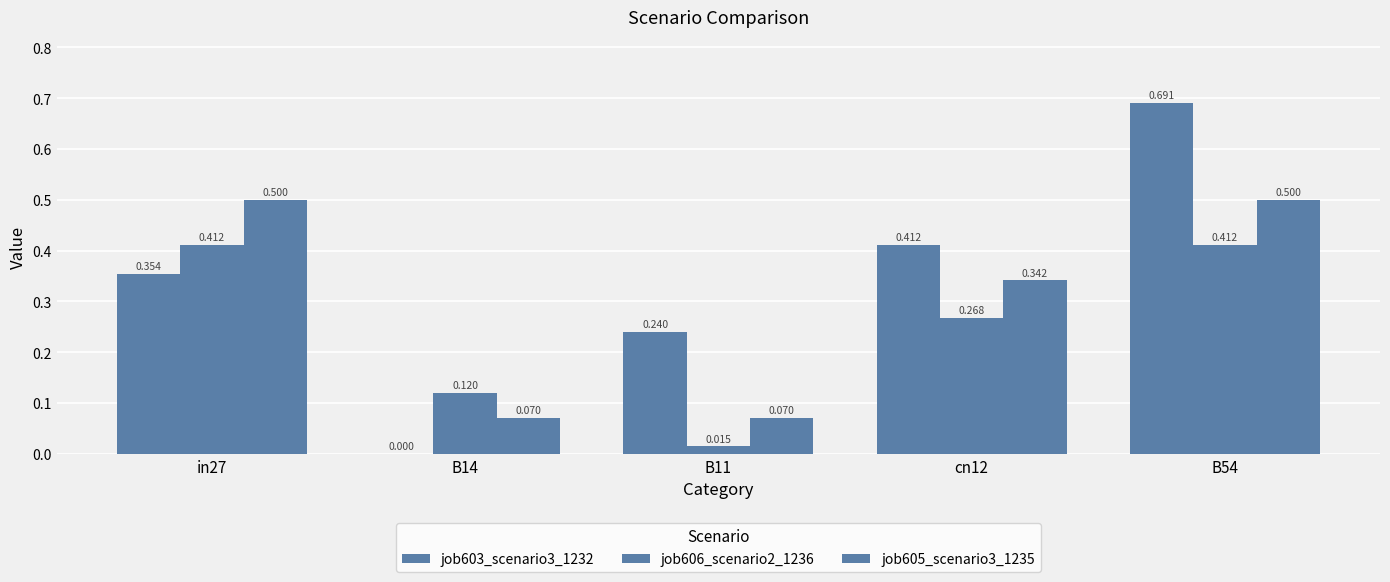

What is the average value of the job603_scenario3_1232 series?

0.3